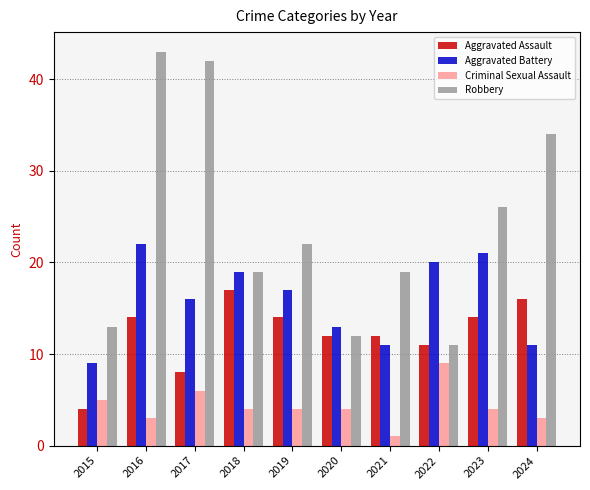

List the series in order of their peak value, lowest first.

Criminal Sexual Assault, Aggravated Assault, Aggravated Battery, Robbery